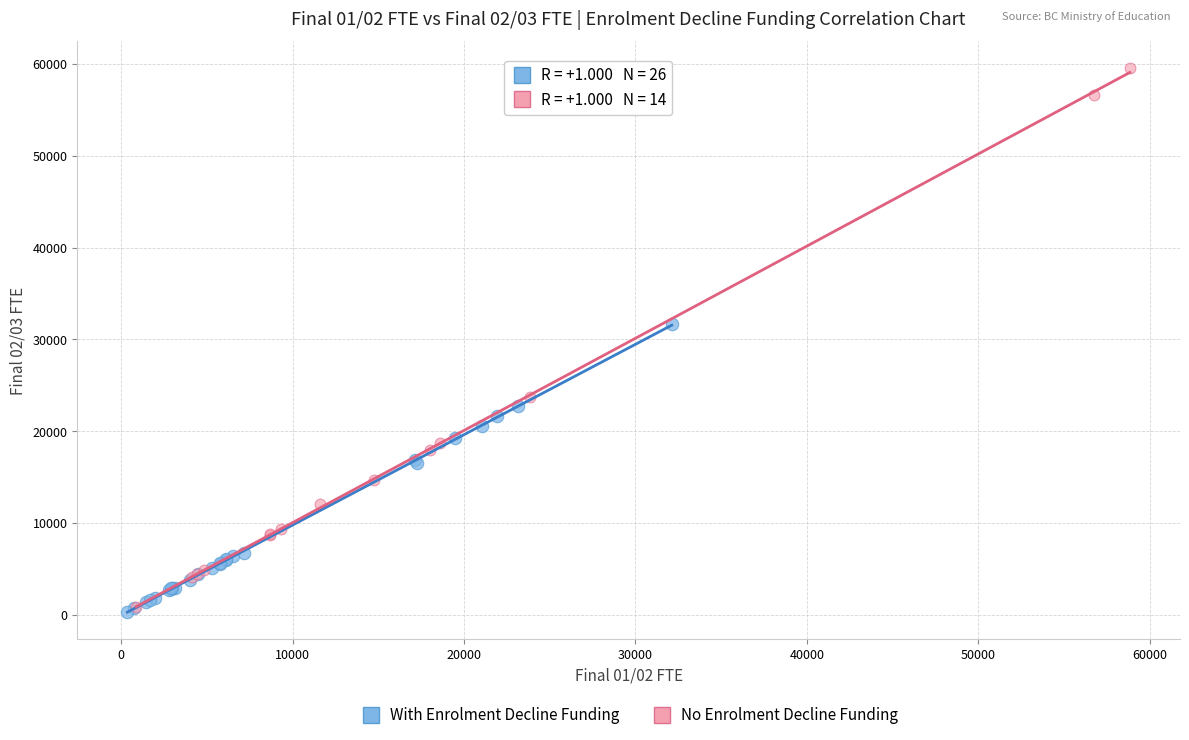

Which series reaches the maximum Y coordinate?

No Enrolment Decline Funding